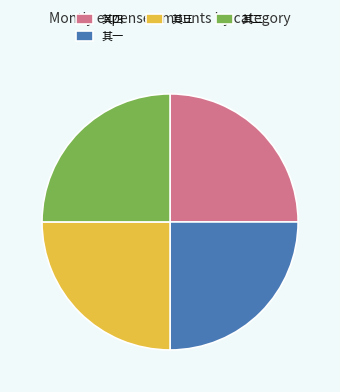

Approximately how many times larger is the value at 其四 compared to 其二?

1.0